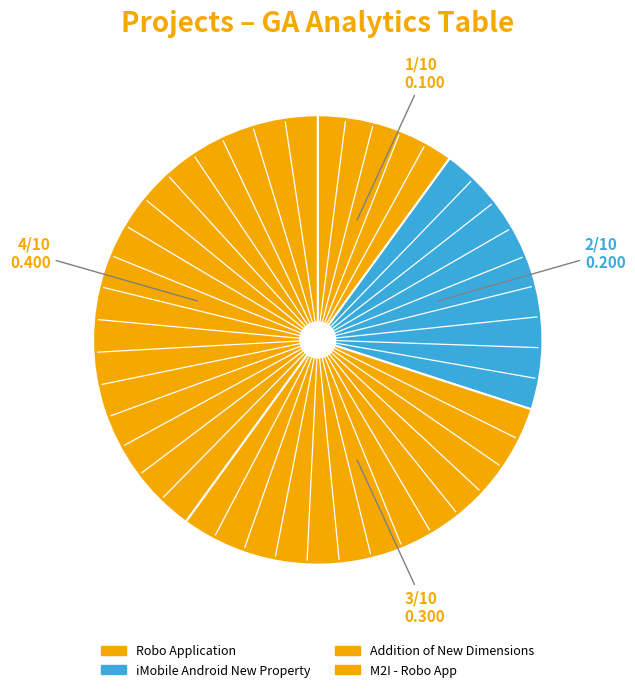

The Addition of New Dimensions slice represents 15% of the pie. True or false?

False